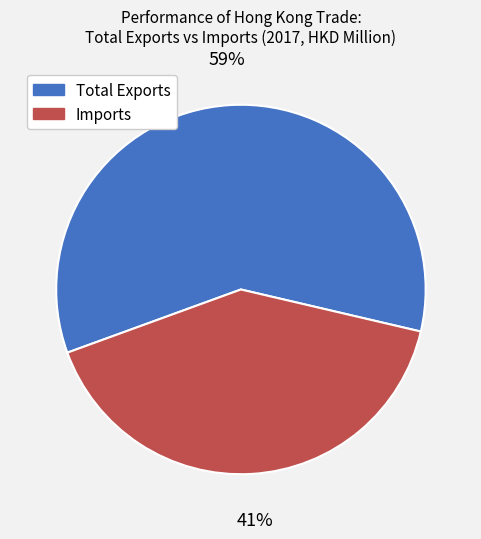

True or false: Imports accounts for 41% of the total.

True